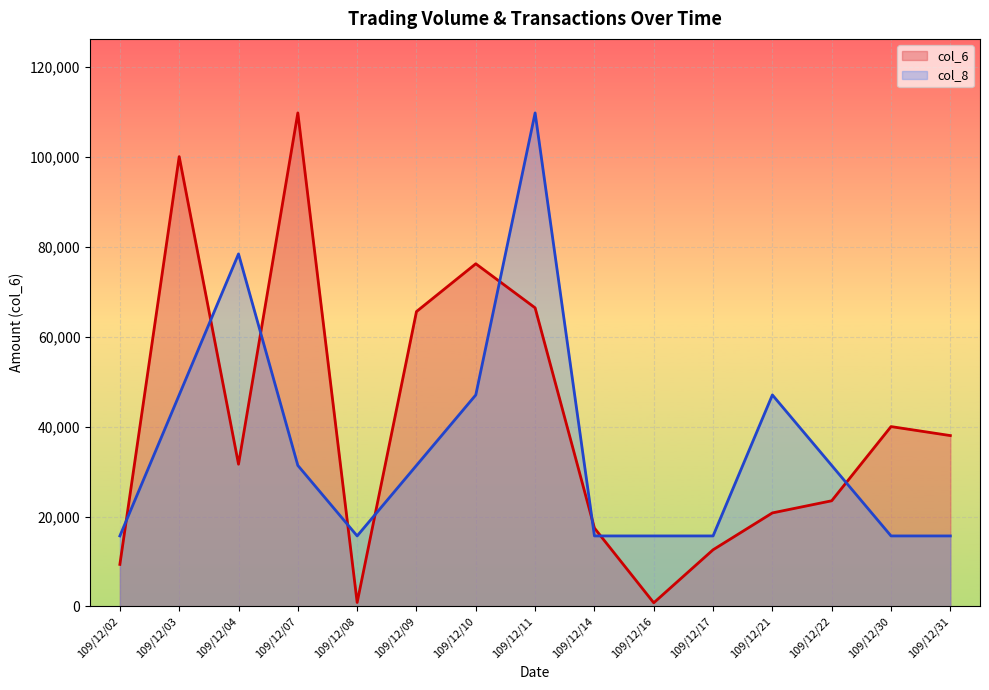

What is the total value across all series at 109/12/07?

141120